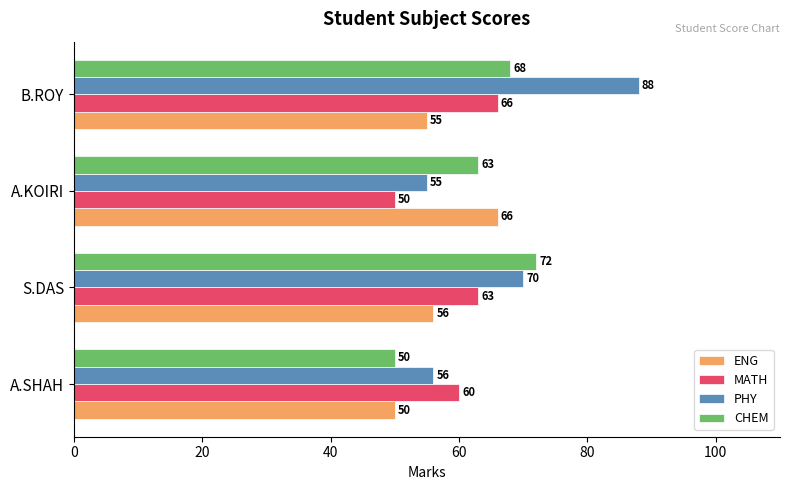

The value of MATH at S.DAS is 63. True or false?

True